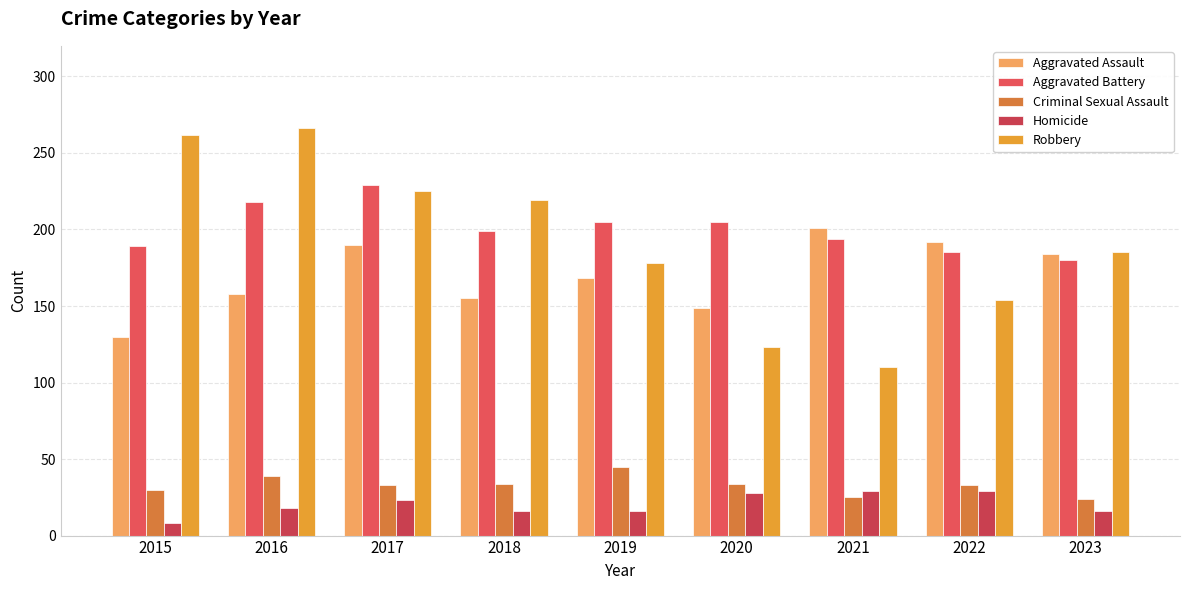

Count the number of categories in the chart.

9